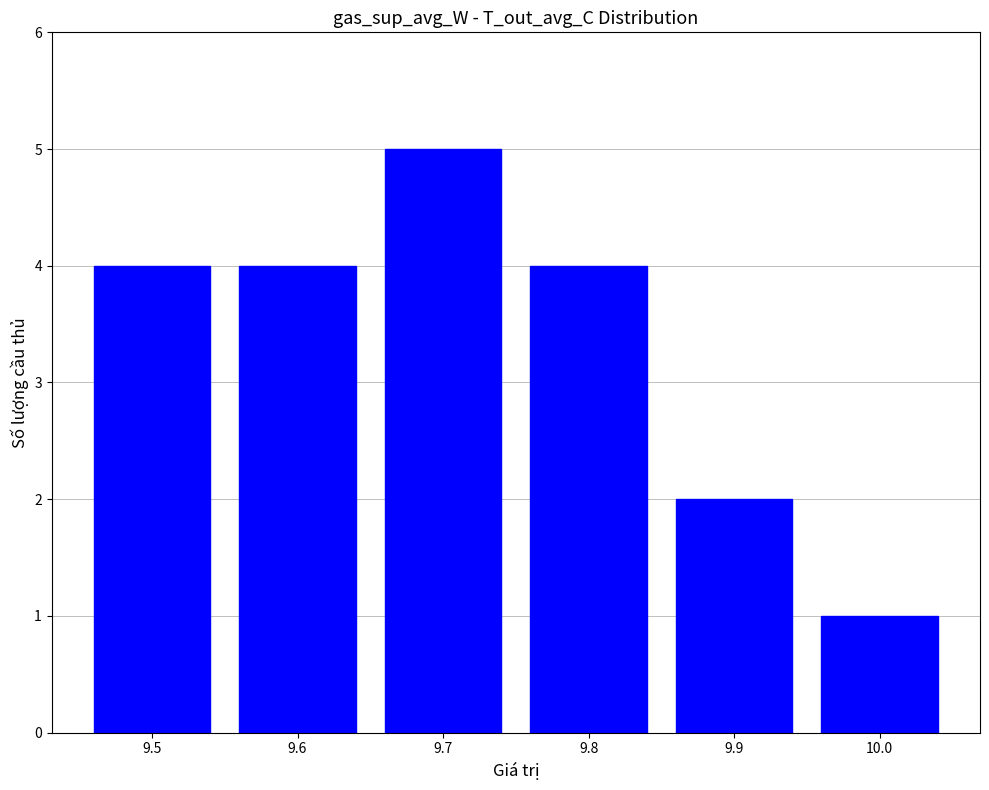

What value does the data have at 9.7?

5